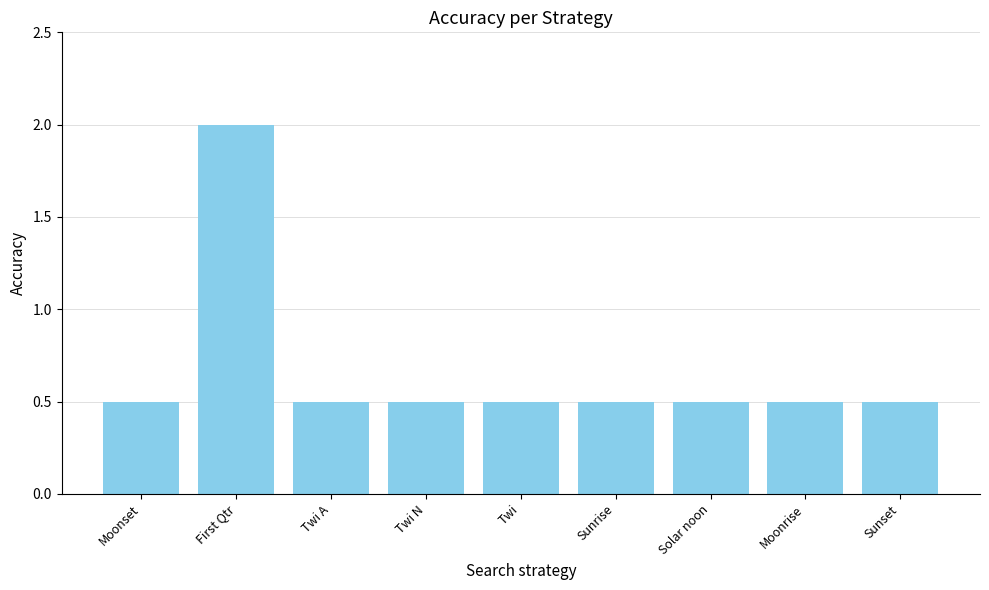

Is it true that the value at Solar noon is 0.5?

True